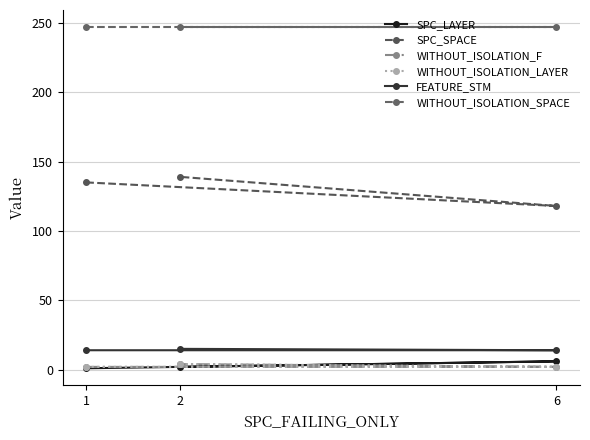

What position from the left is 1?

1